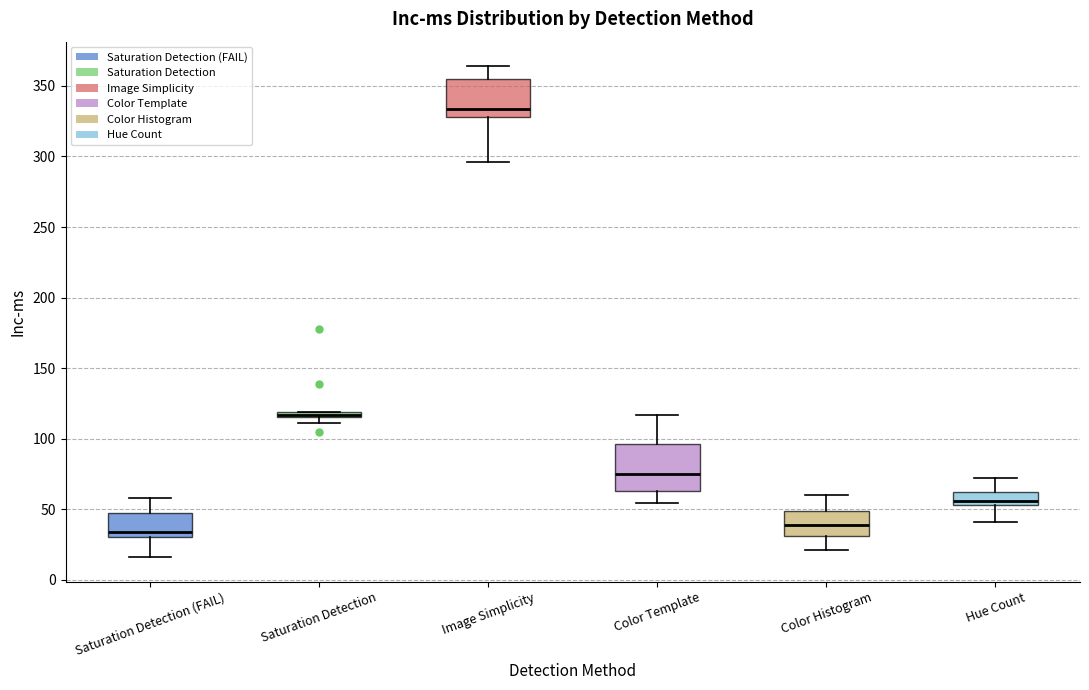

Comparing the boxes themselves (not the whiskers), which one is the tallest?

Color Template